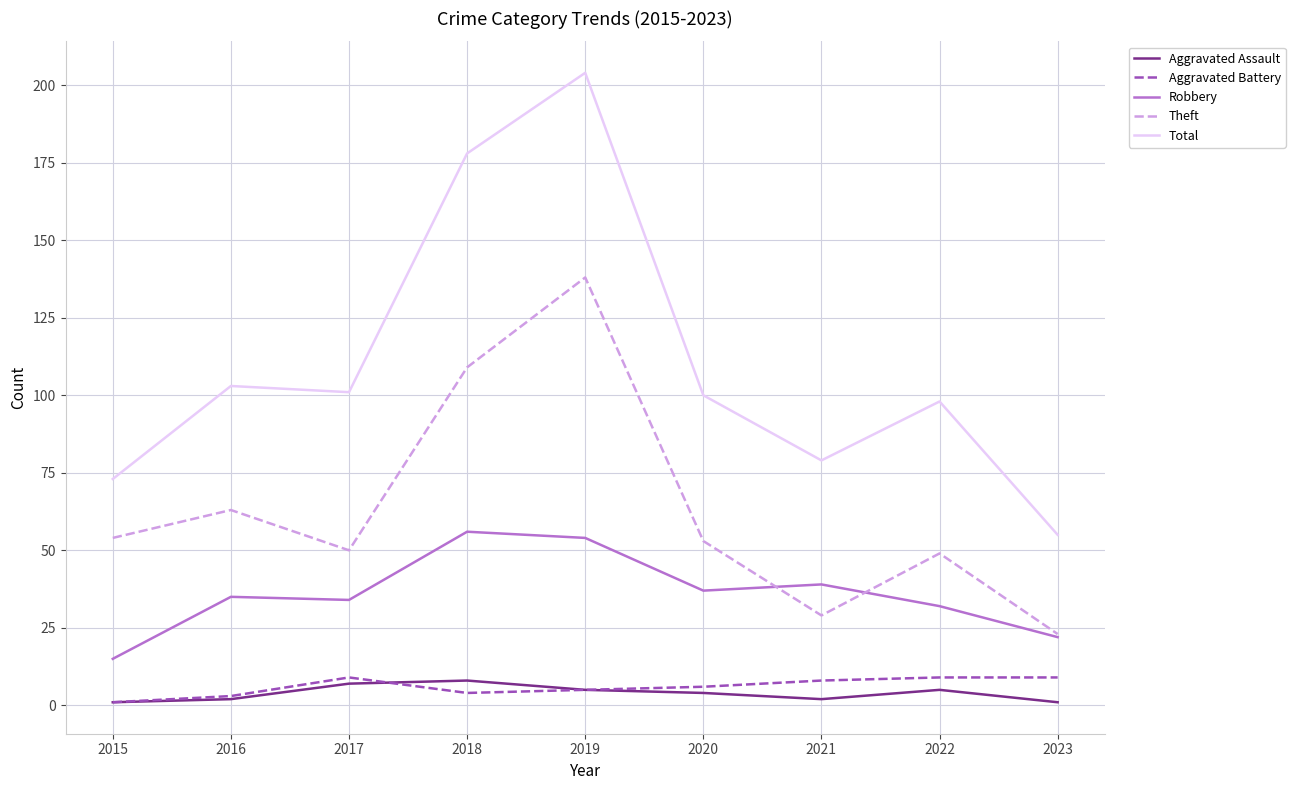

What is the spread (max minus min) of values at 2022?

93